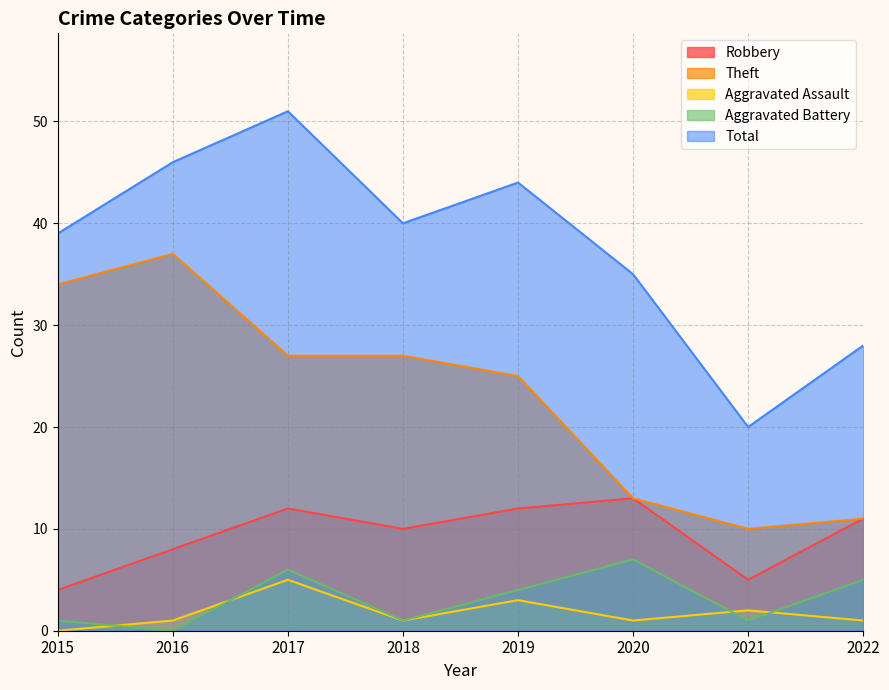

What is the difference between the highest and lowest values at 2021?

19